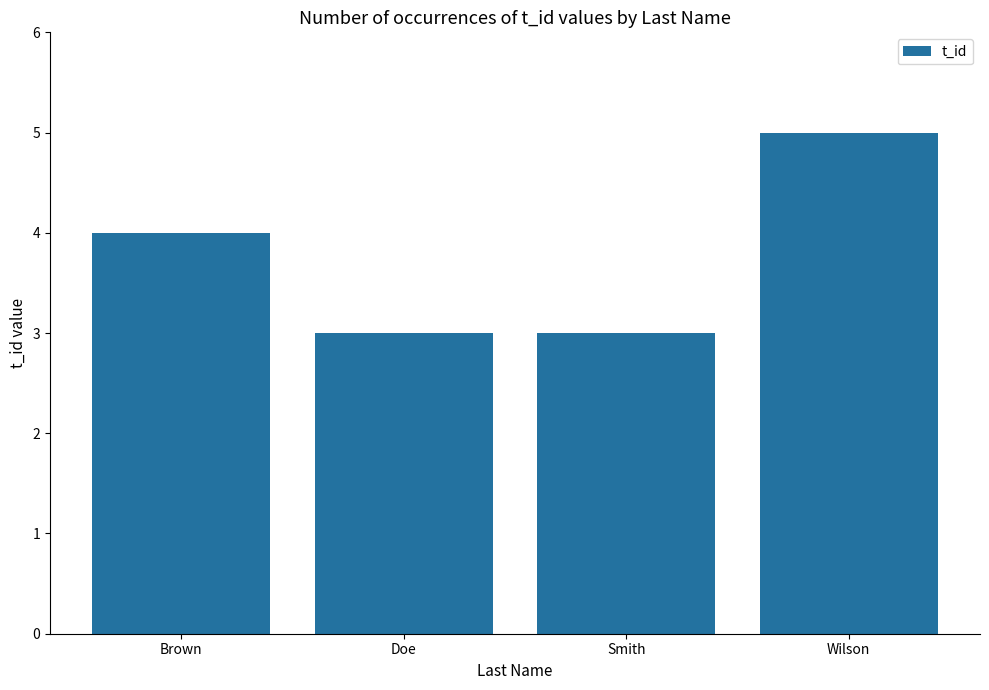

The chart shows a value of 7 at Wilson. True or false?

False